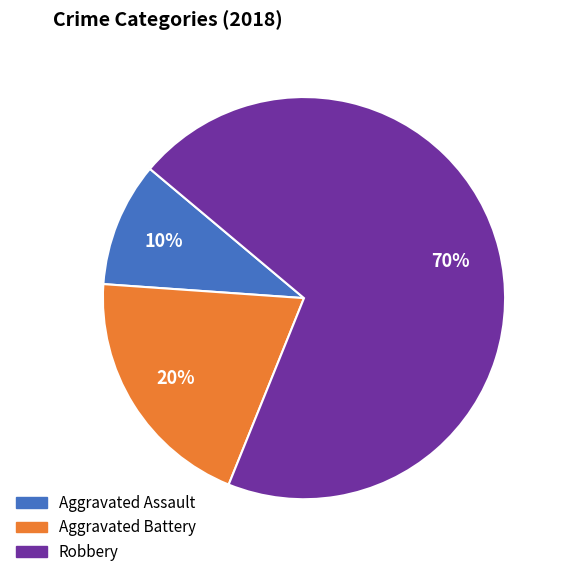

Does Robbery represent more than half of the total?

Yes